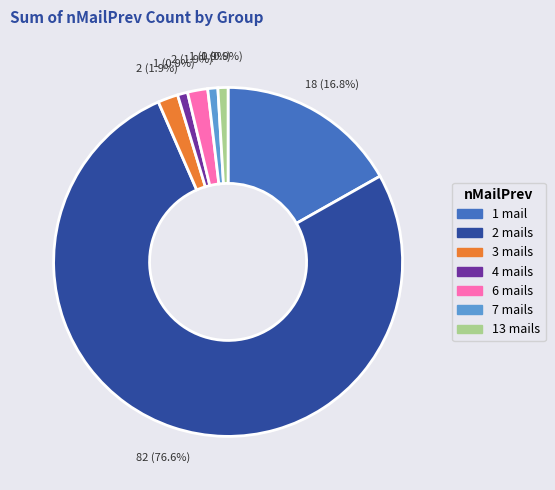

What is the largest slice in the pie chart?

2 mails